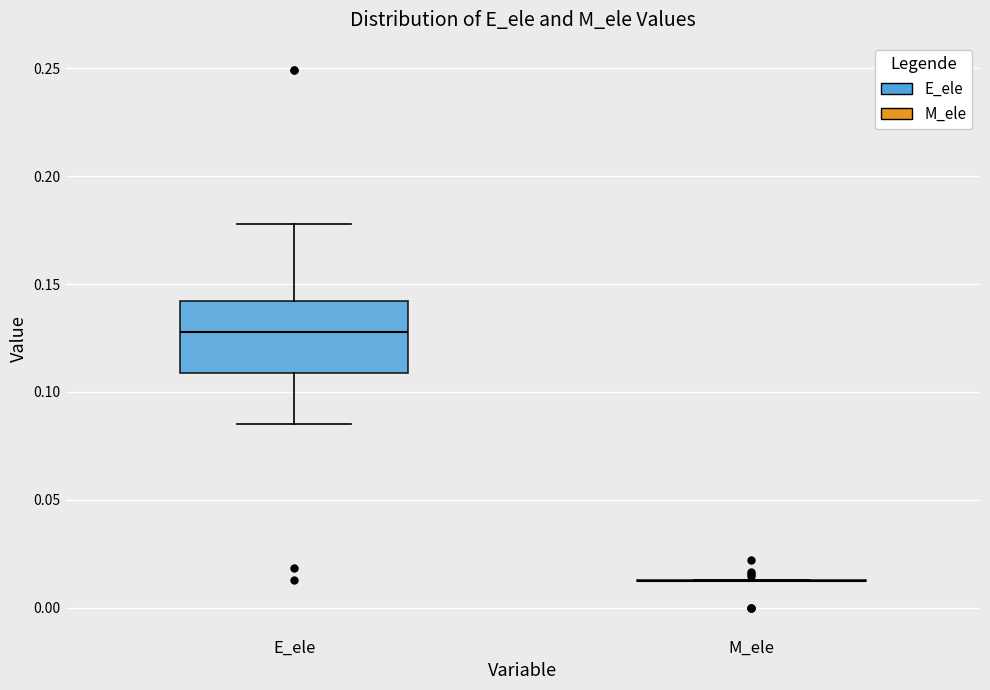

Comparing the boxes themselves (not the whiskers), which one is the tallest?

E_ele